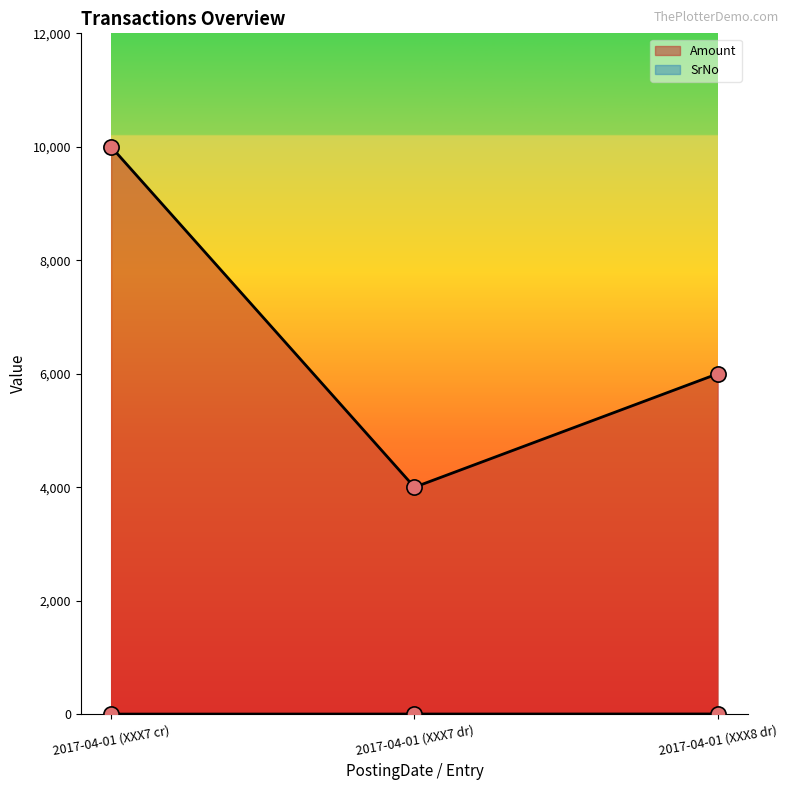

Which series contains the lowest Y value?

SrNo